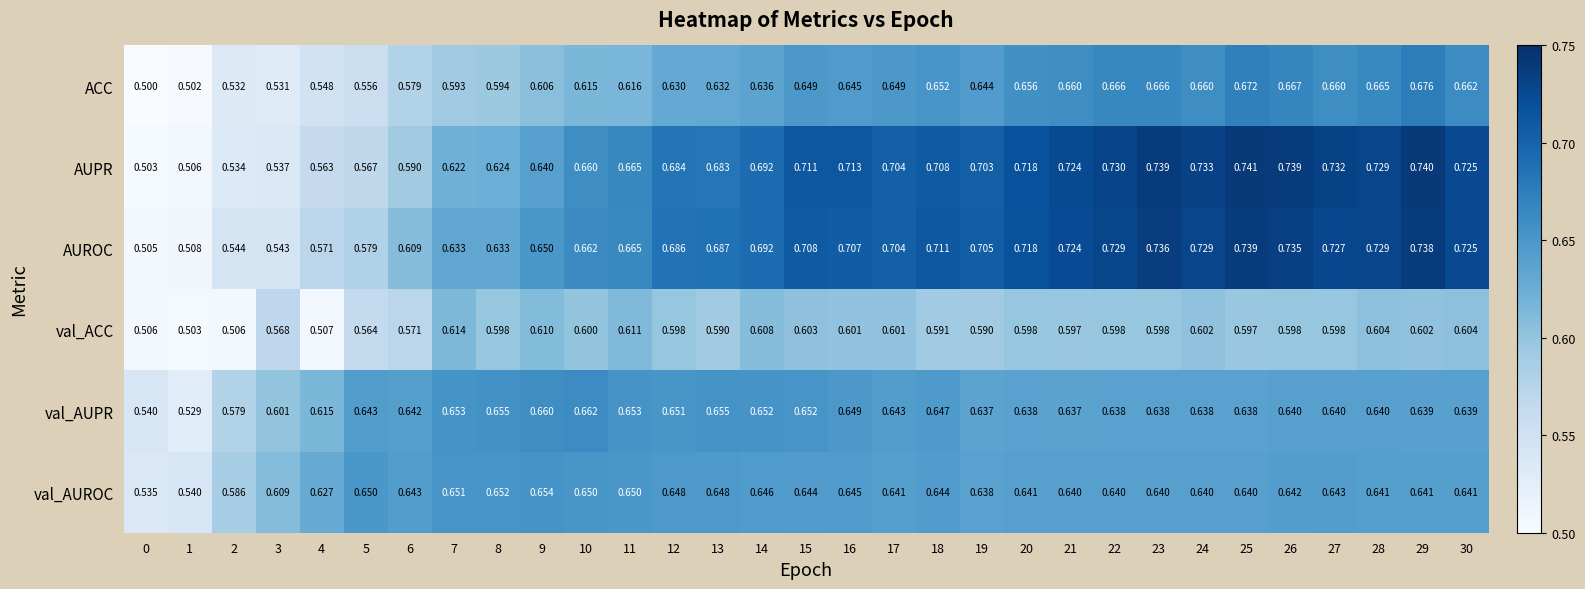

List the series in order of their peak value, lowest first.

val_ACC, val_AUROC, val_AUPR, ACC, AUROC, AUPR